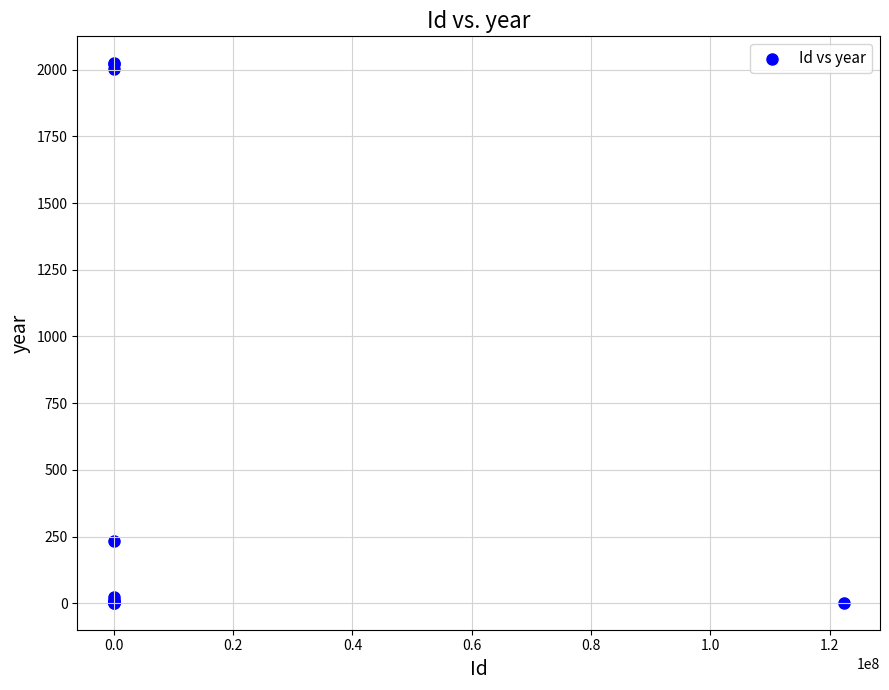

What Y value in the scatter plot is closest to 1013?

232